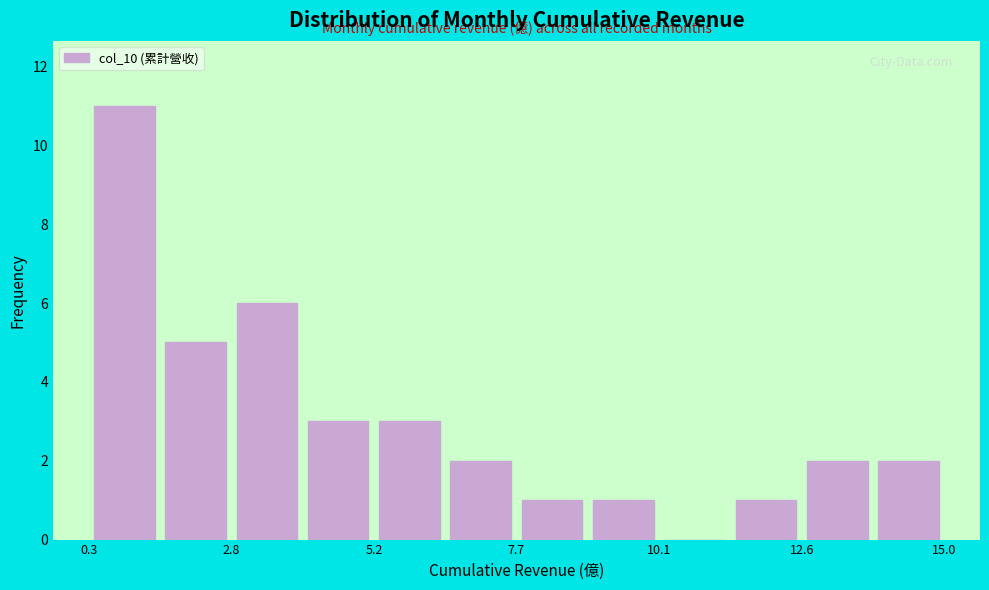

Read against the x-axis, roughly where is the centre of the tallest bar?

1.0